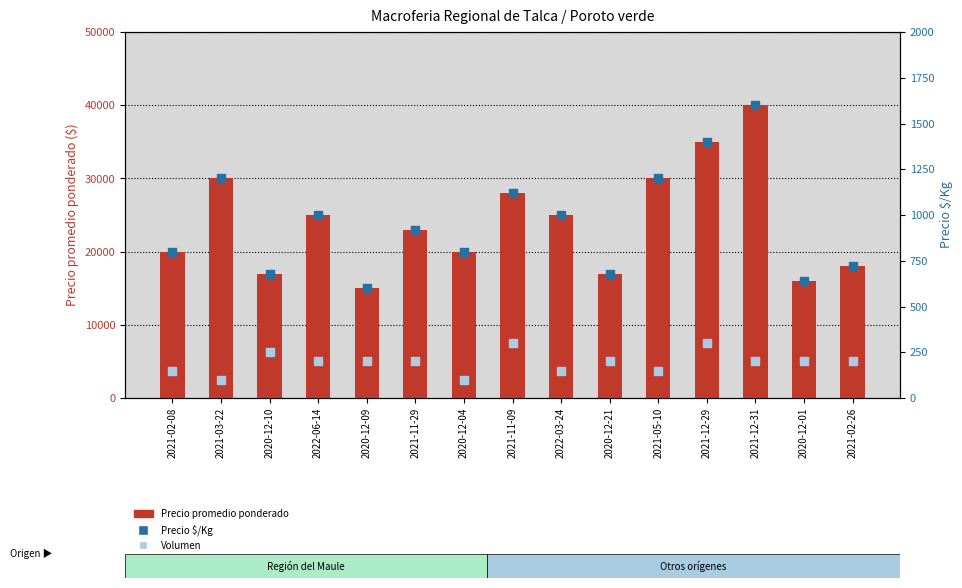

What are all the series names shown in the legend?

Precio promedio ponderado, Precio $/Kg, Volumen